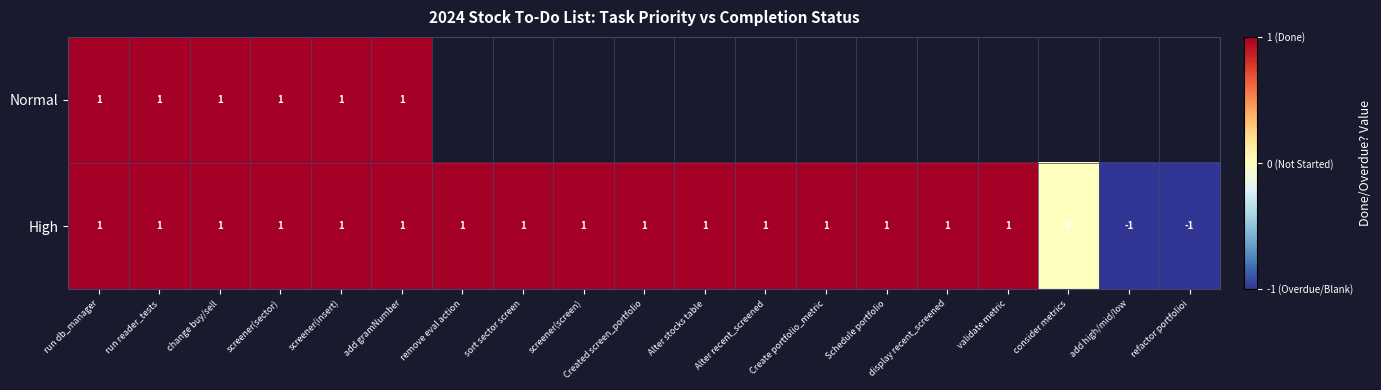

How many negative values does the High series have?

2